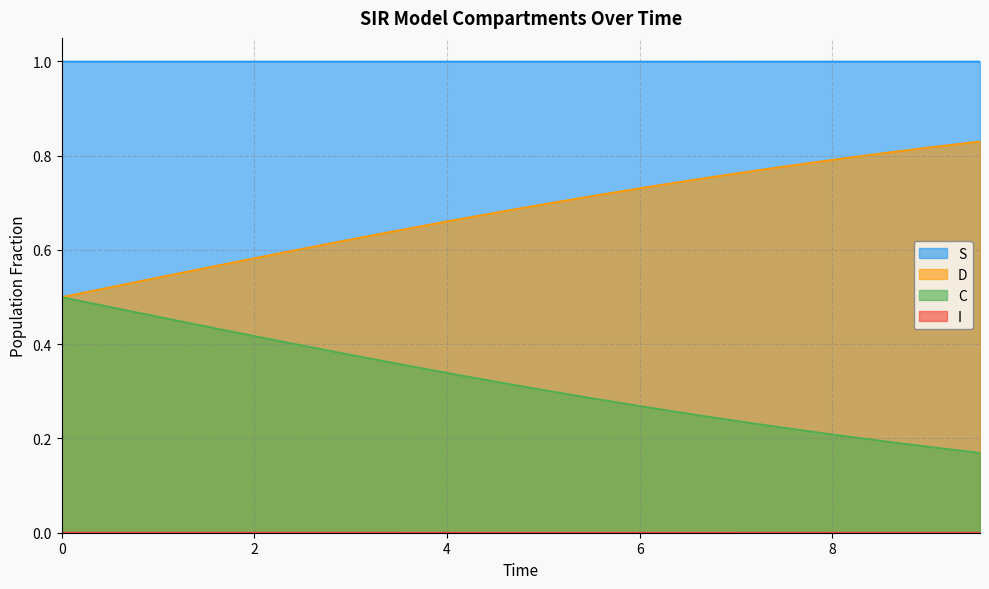

True or false: D and I cross at least once.

False